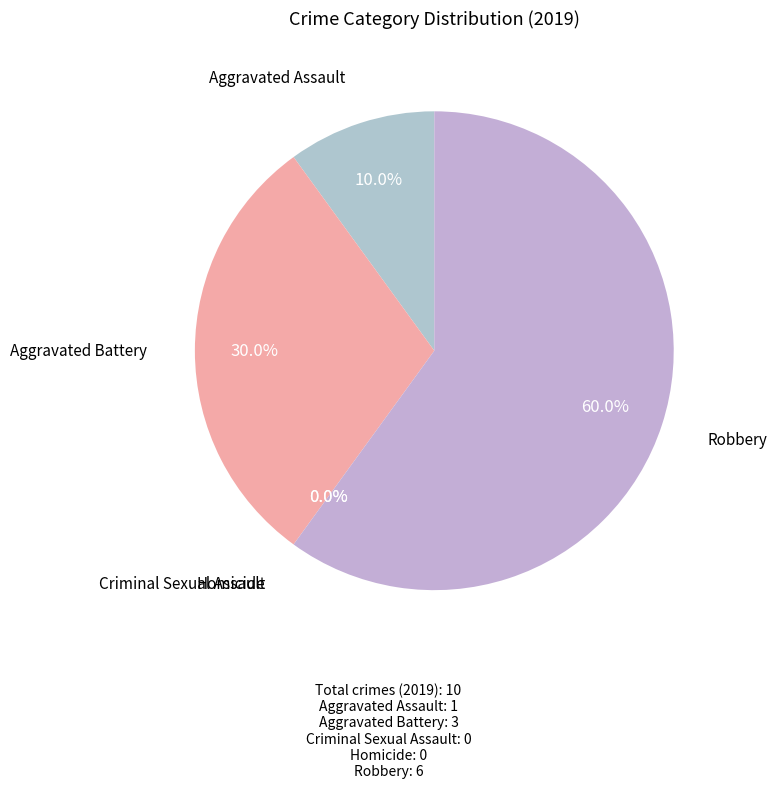

Count the number of slices in the pie.

5